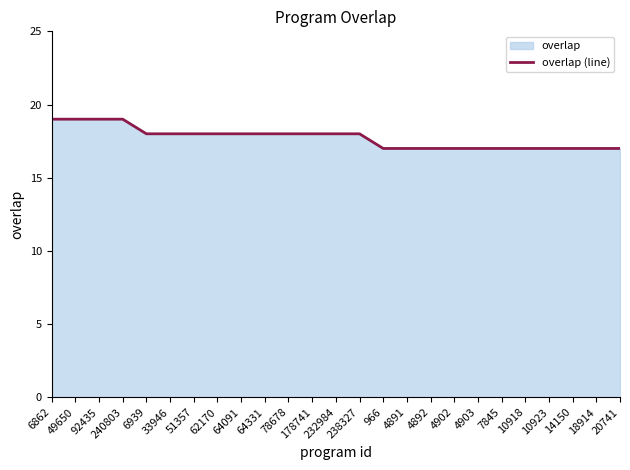

What value does the data have at 62170?

18